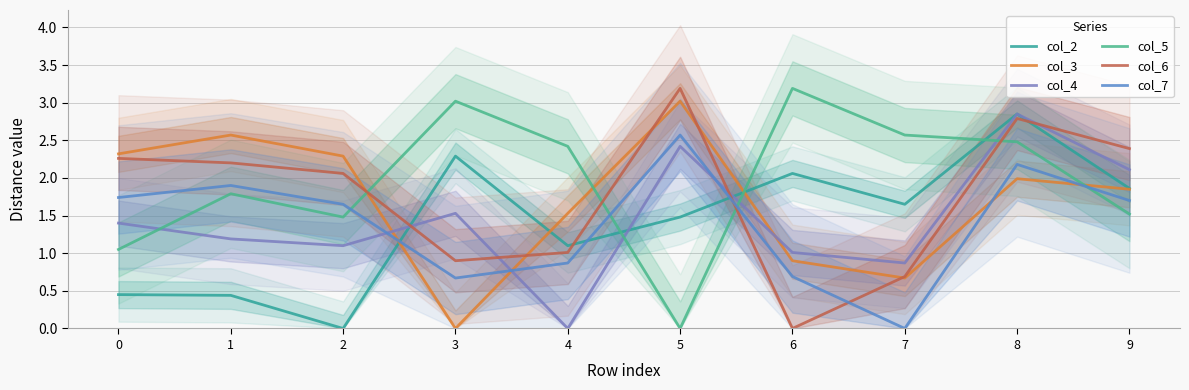

What is the value of the col_7 point at the 4th from the left?

0.7